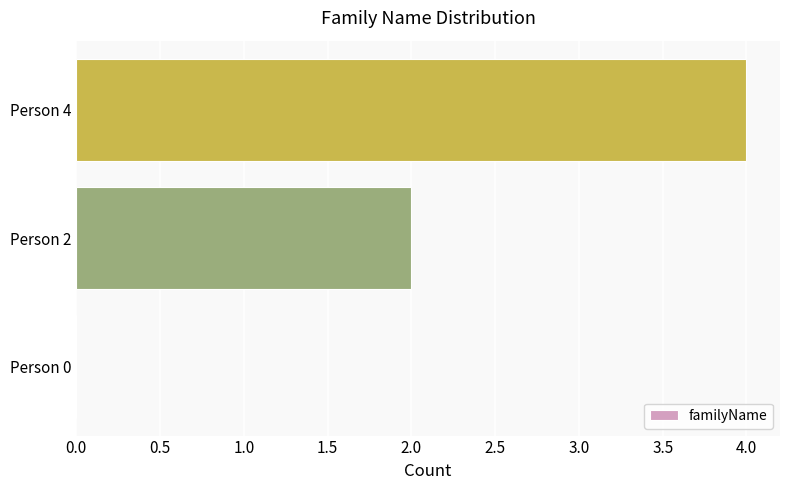

Is it true that the value at Person 2 is 3?

False